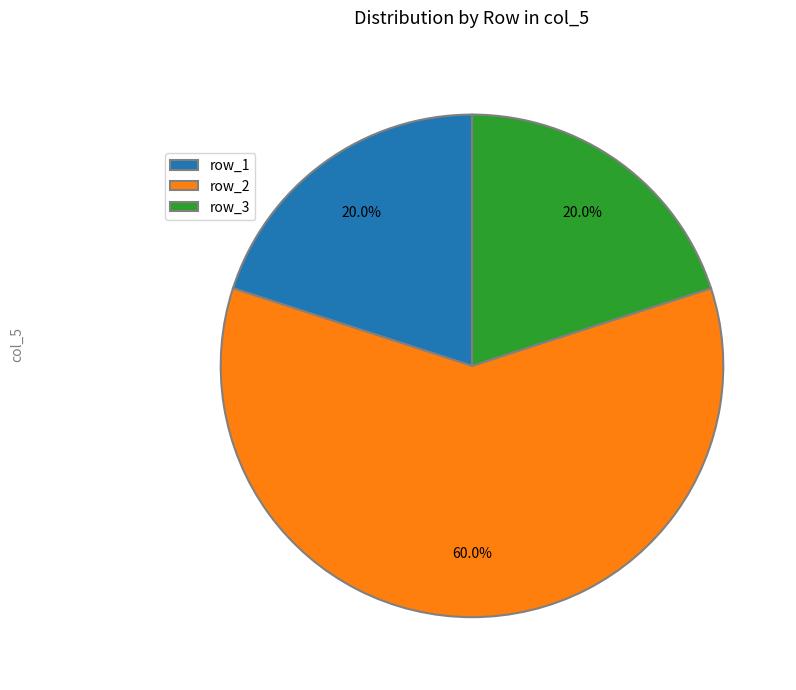

Combined, what portion of the pie is row_3 and row_1?

40.0%